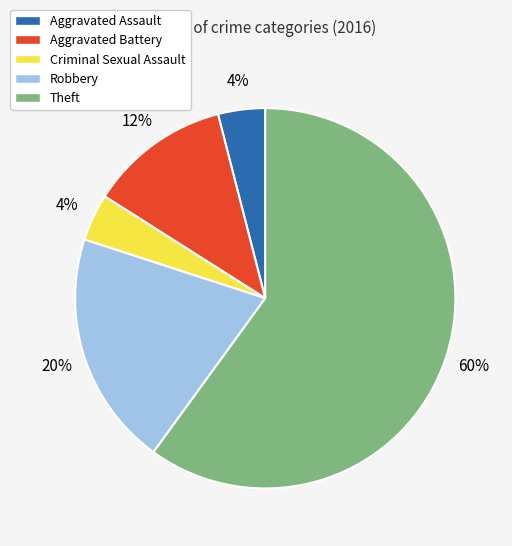

Which slice is the largest?

Theft